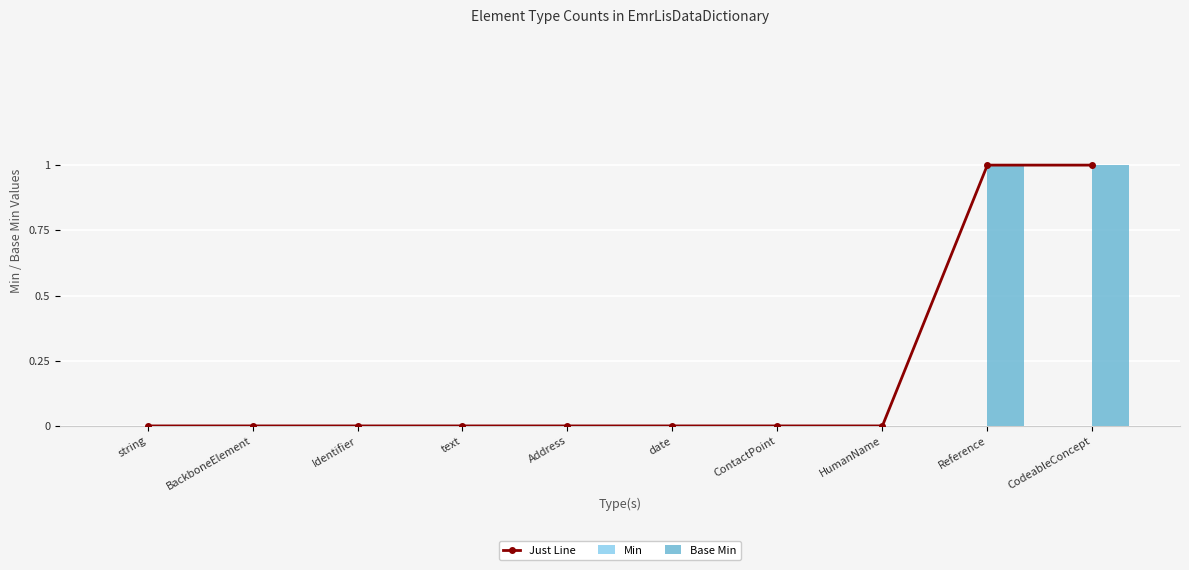

True or false: Base Min has a value of 0 at HumanName.

True